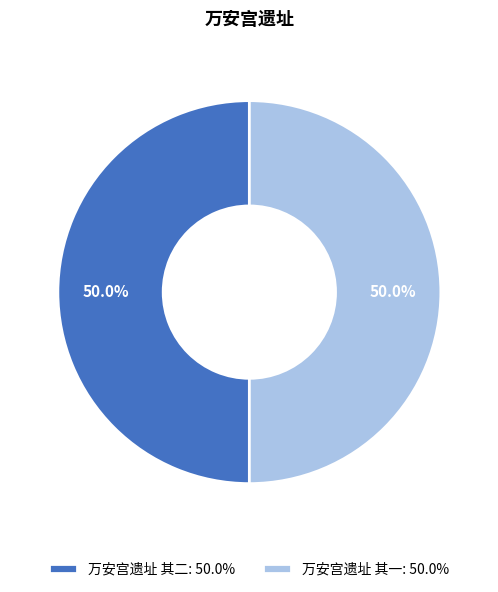

To the nearest percent, what portion does 万安宫遗址 其一 represent?

50%